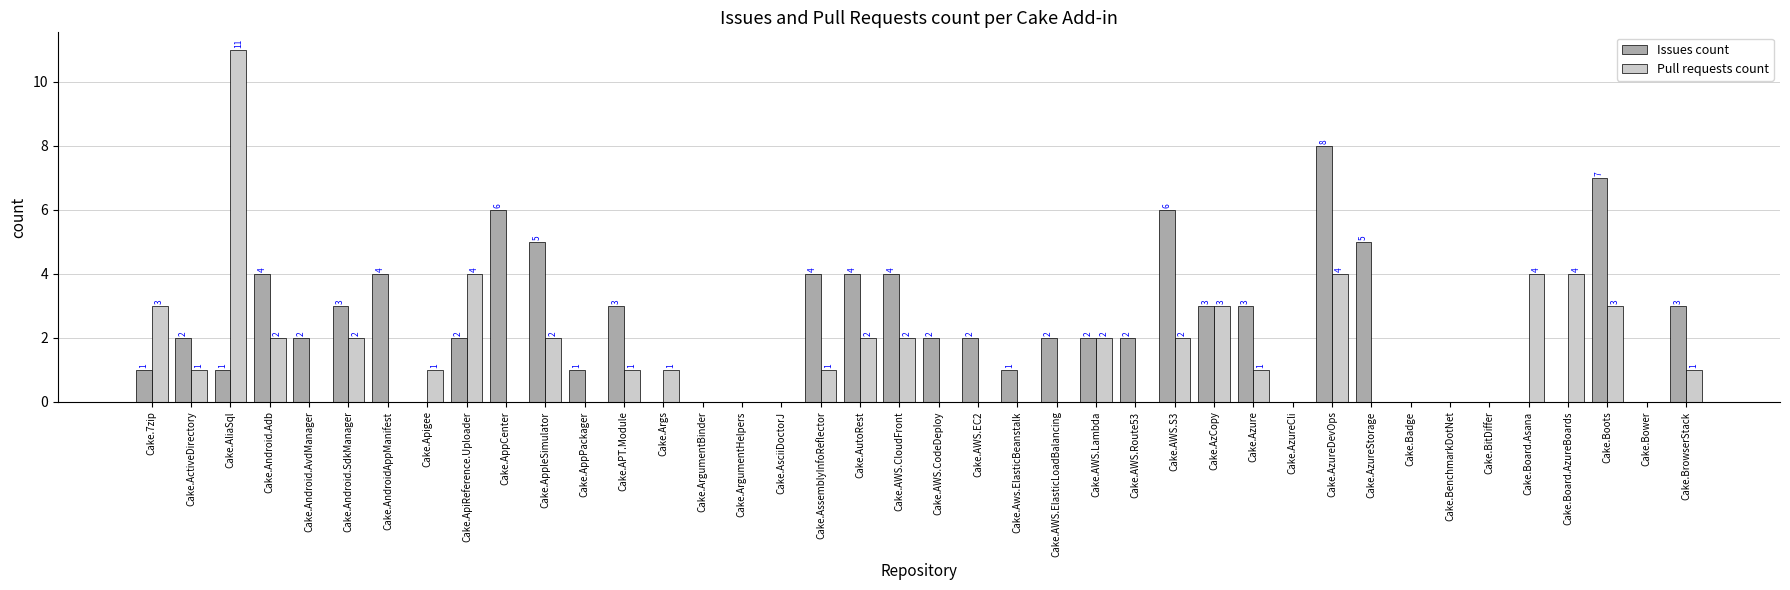

Which series changed the most between Cake.AppPackager and Cake.Board.Asana?

Pull requests count